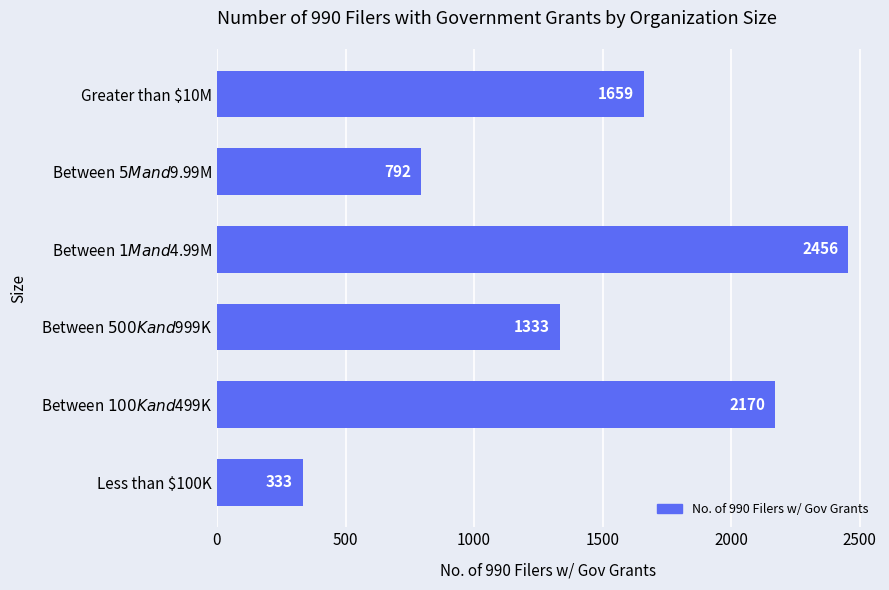

Count the number of data series in this chart.

1